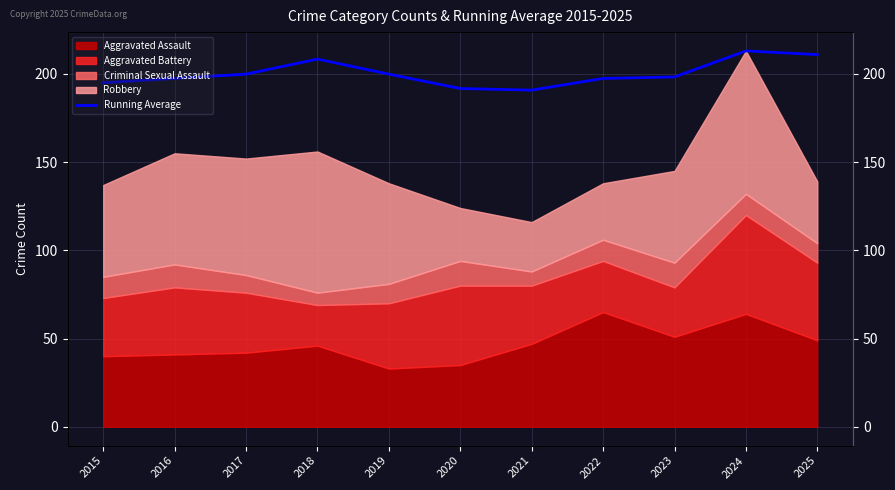

How many lines are shown in the chart?

1